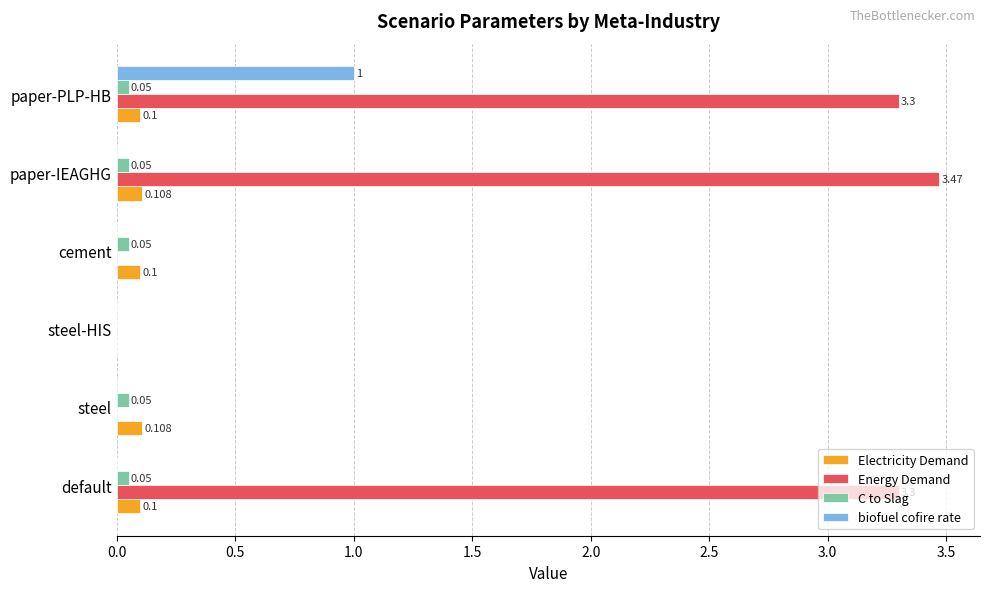

Which series changed the most between steel and paper-IEAGHG?

Energy Demand